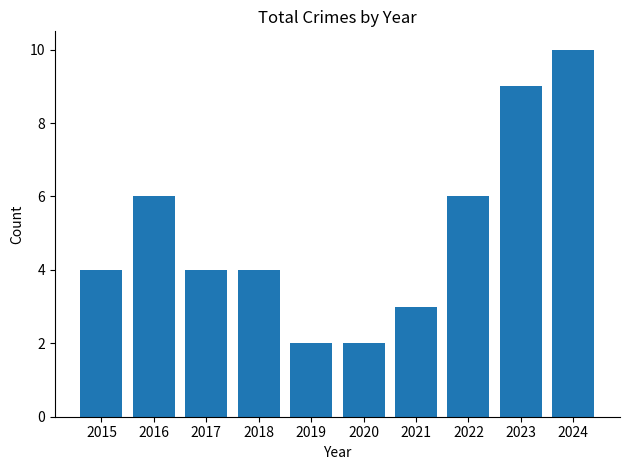

What is the ratio of the value at 2021 to the value at 2023?

0.3